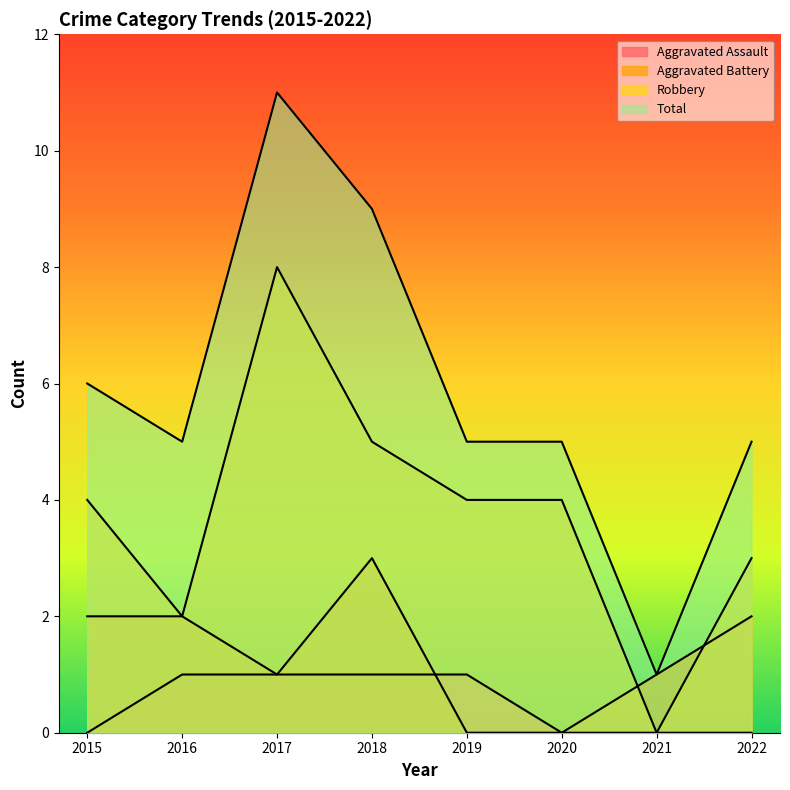

What is the sum of the Total values at 2022 and 2021?

6